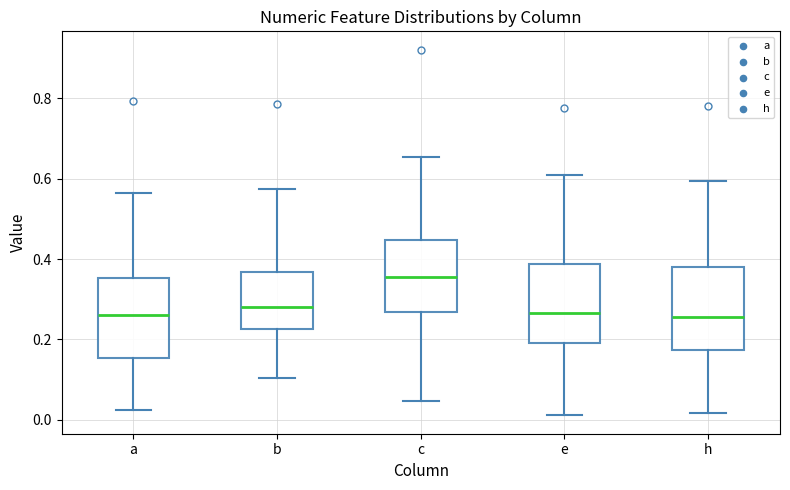

Where is the lower edge of the box for c on the y-axis? The values are not printed on the chart, so give them approximately, as read against the axis.

0.26